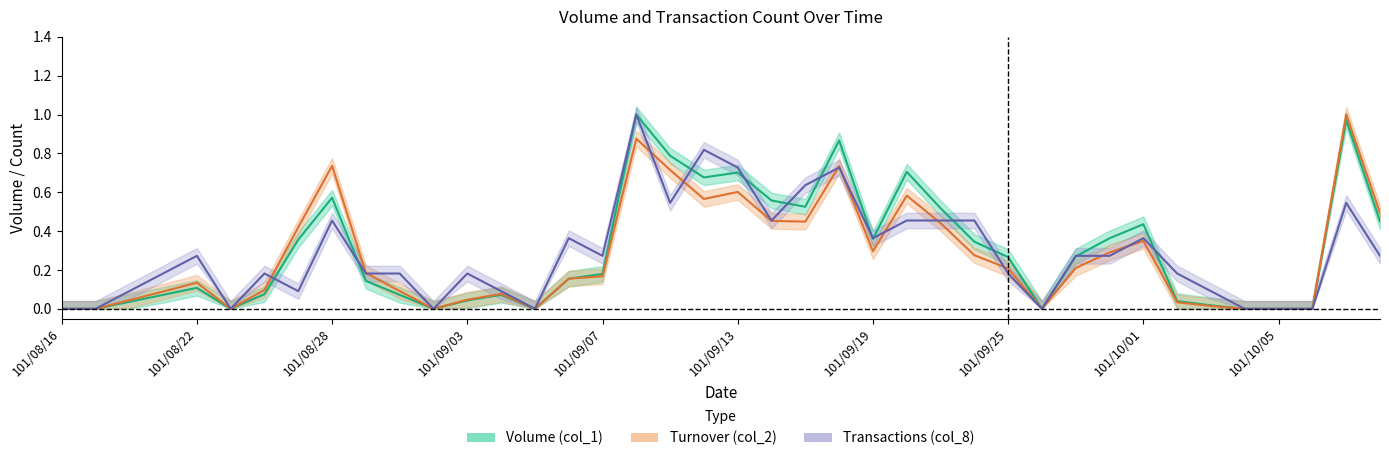

Between 101/08/28 and 101/10/02, which series saw the biggest shift?

col_2